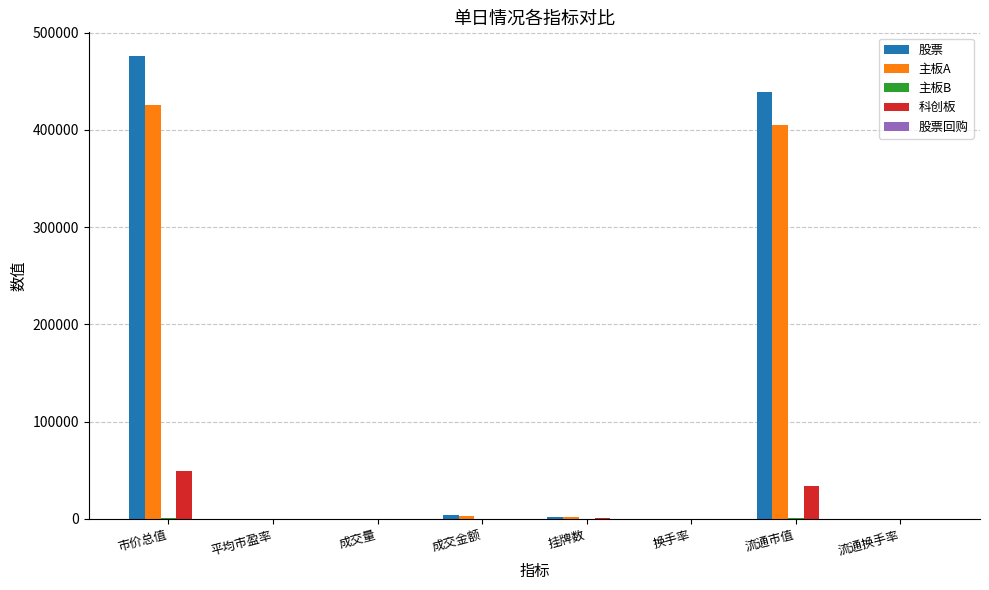

Which series has the largest total across all categories?

股票